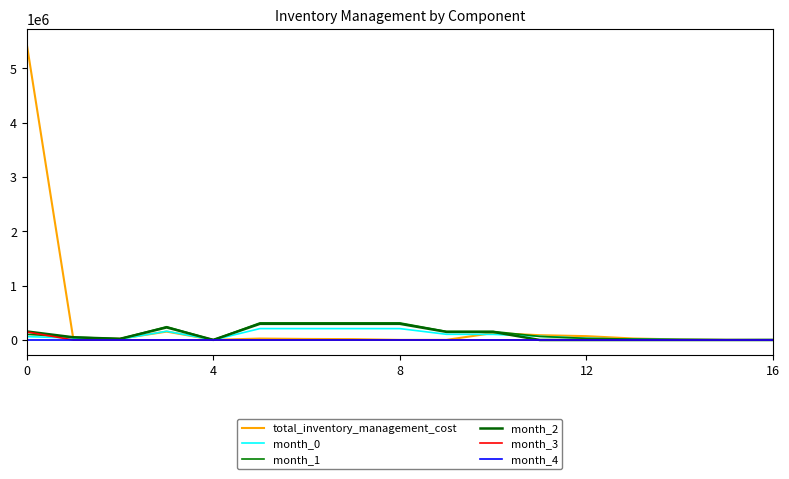

Does the chart display data point markers on the line(s)?

No